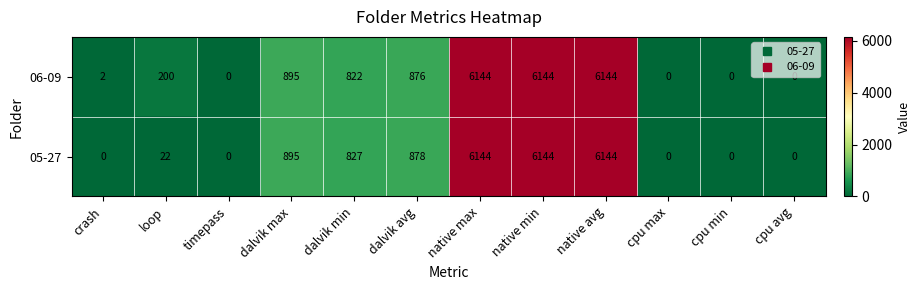

Which series has the largest total across all categories?

06-09